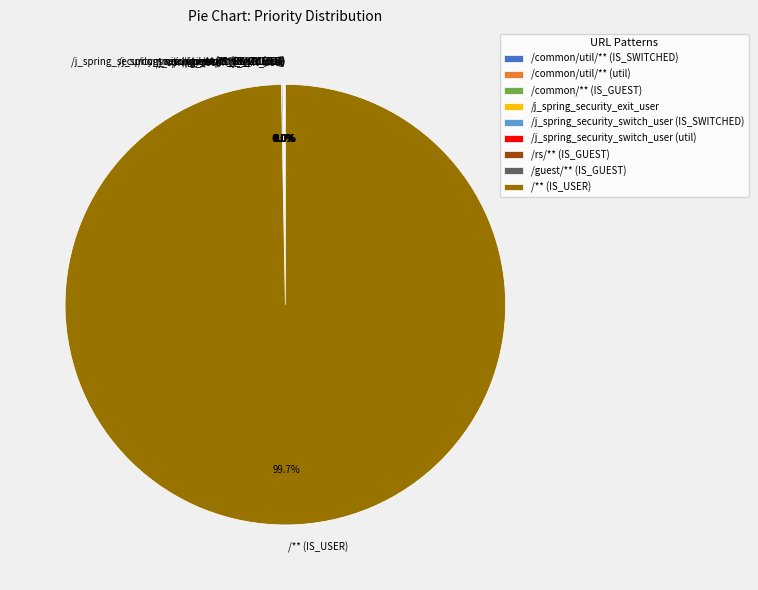

Which slice represents more than half of the pie?

/** (IS_USER)